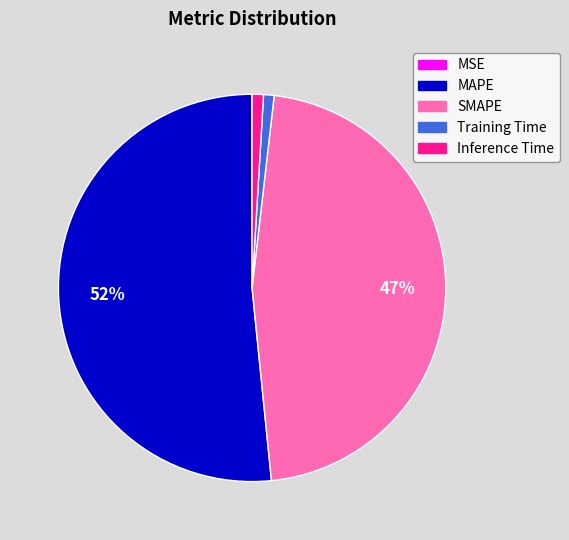

To the nearest percent, what portion does Inference Time represent?

1%